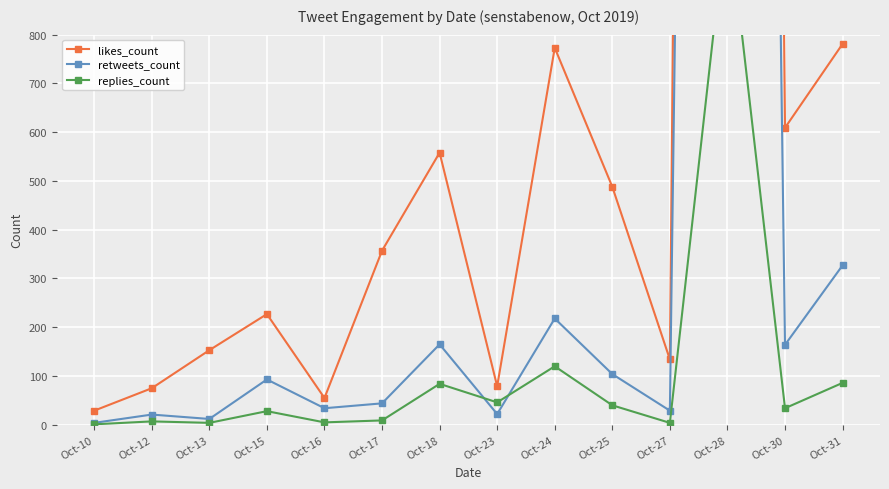

How many lines are shown in the chart?

3